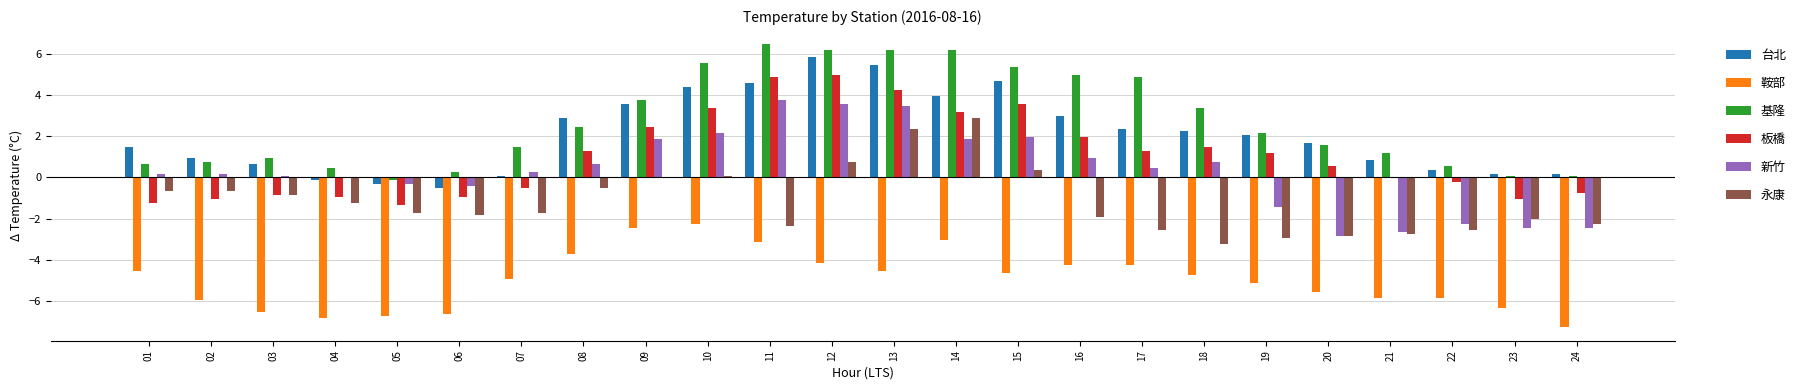

What is the maximum value for 板橋?

5.0